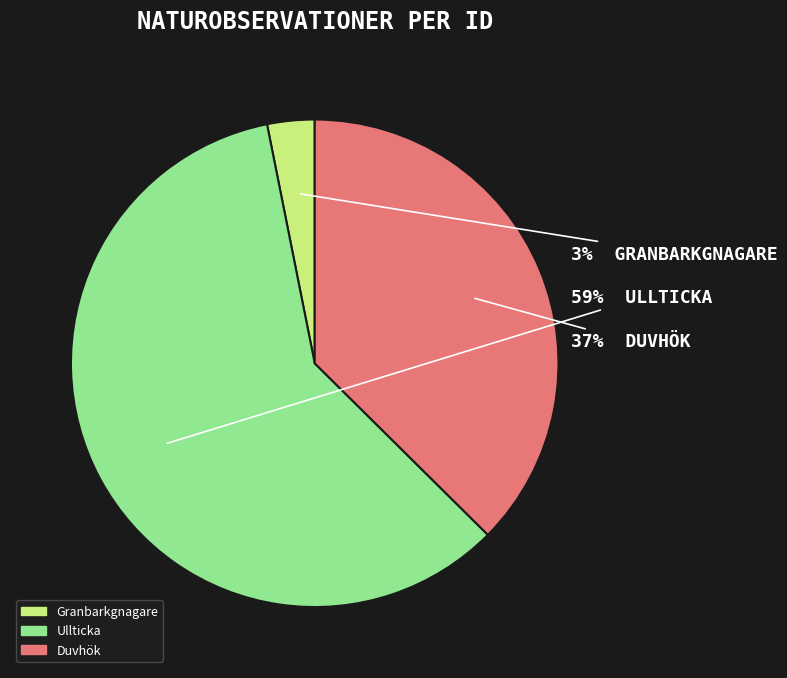

Is there any slice that represents more than half of the pie?

Yes